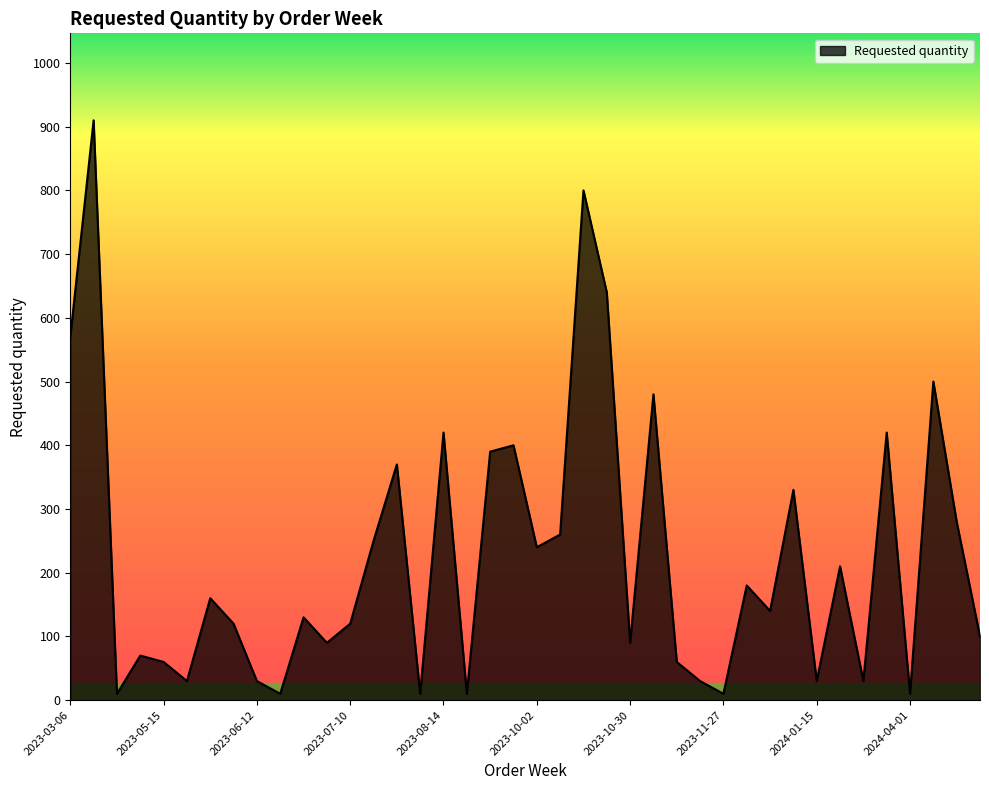

What is the difference between the maximum and minimum values?

900